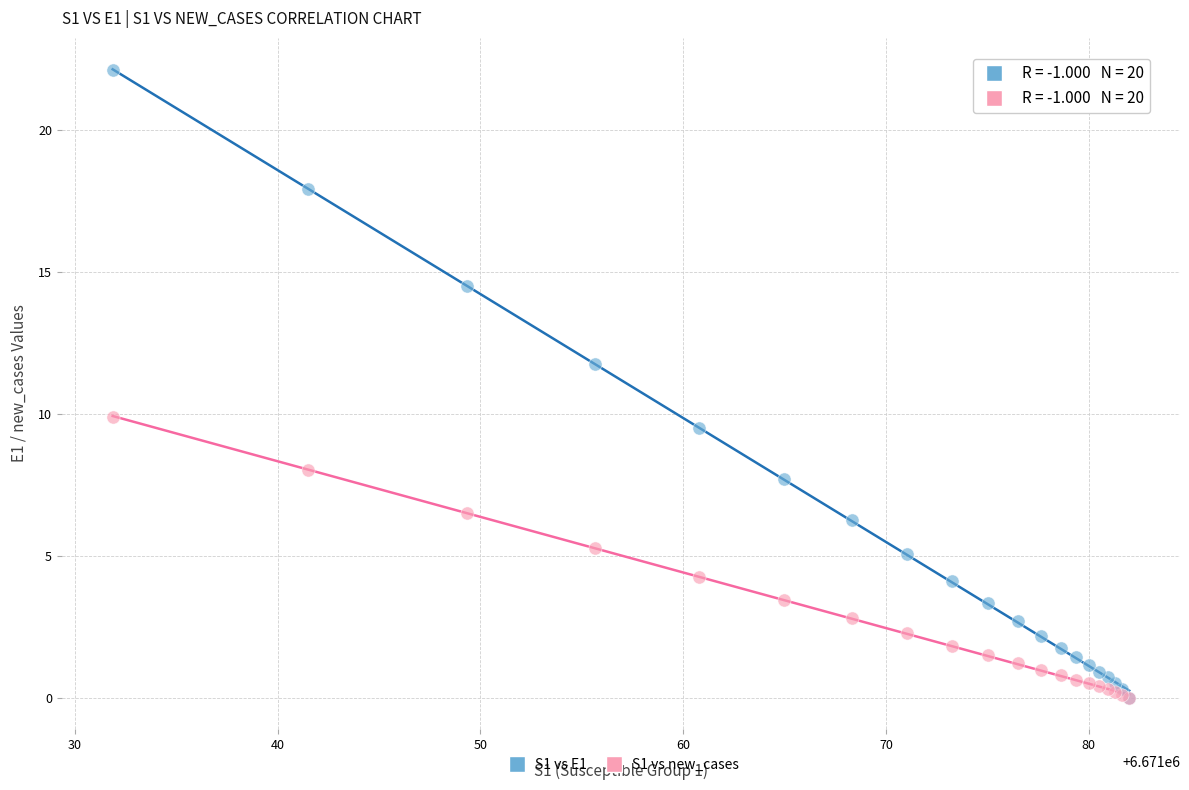

Across all series, what Y value is closest to 11?

11.8